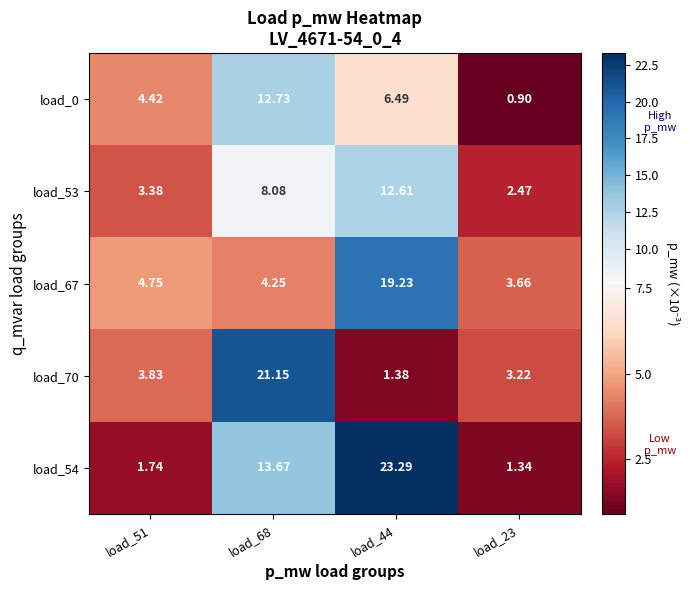

Is the value of load_67 at load_51 greater than the value of load_53 at load_68?

No